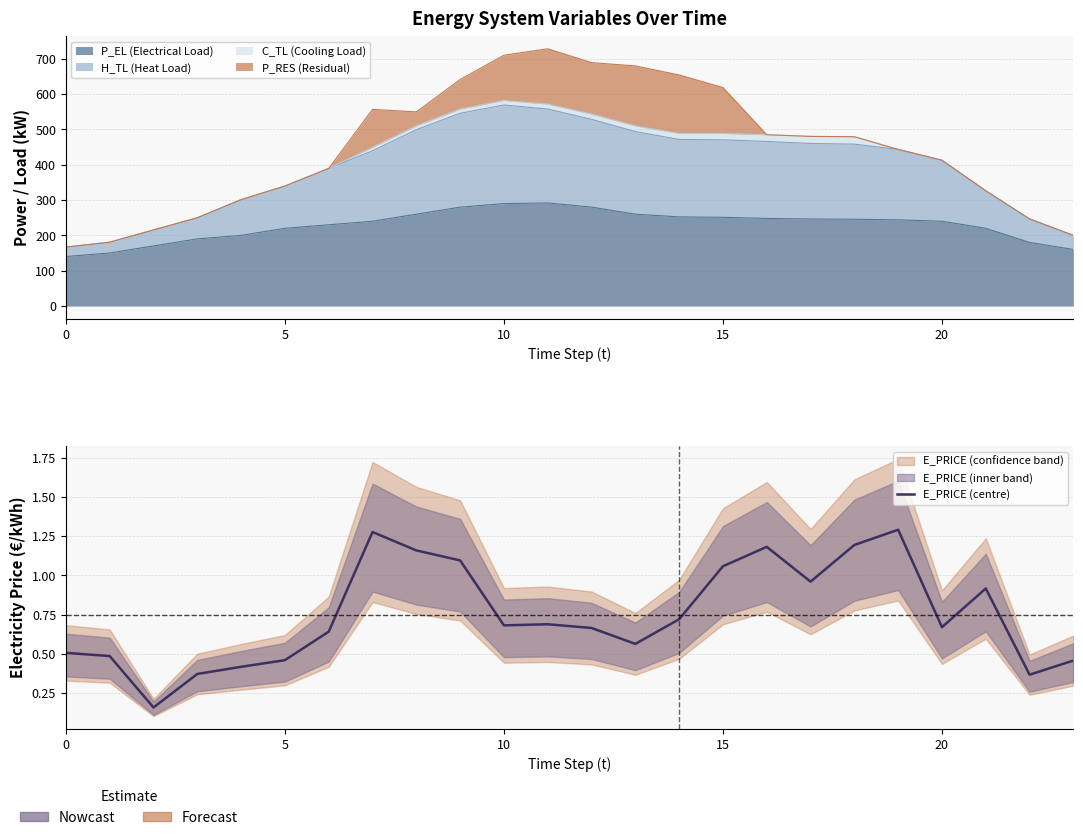

How many lines are shown in the chart?

1